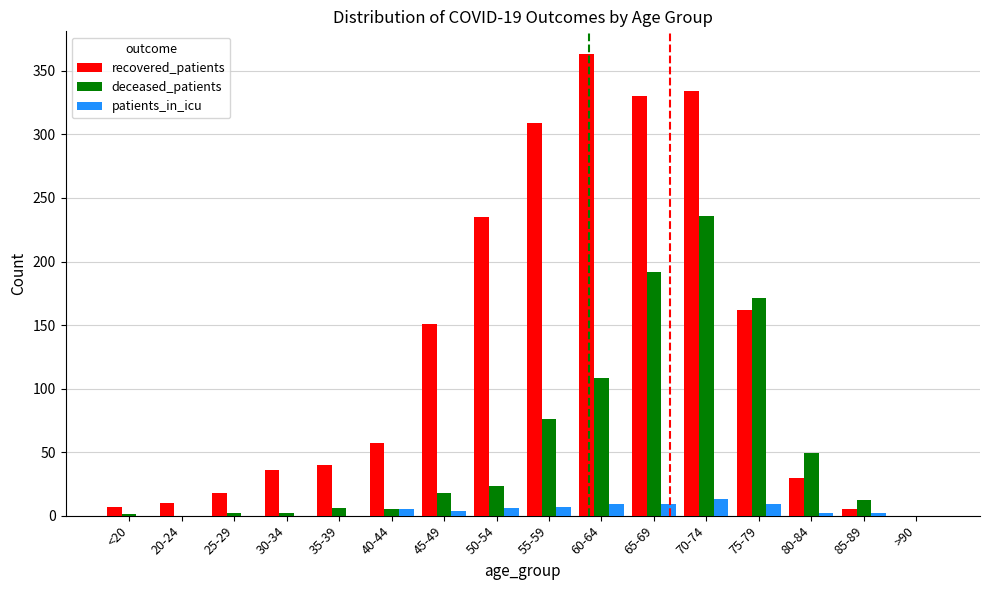

What is the difference between the recovered_patients values at 40-44 and 50-54?

178